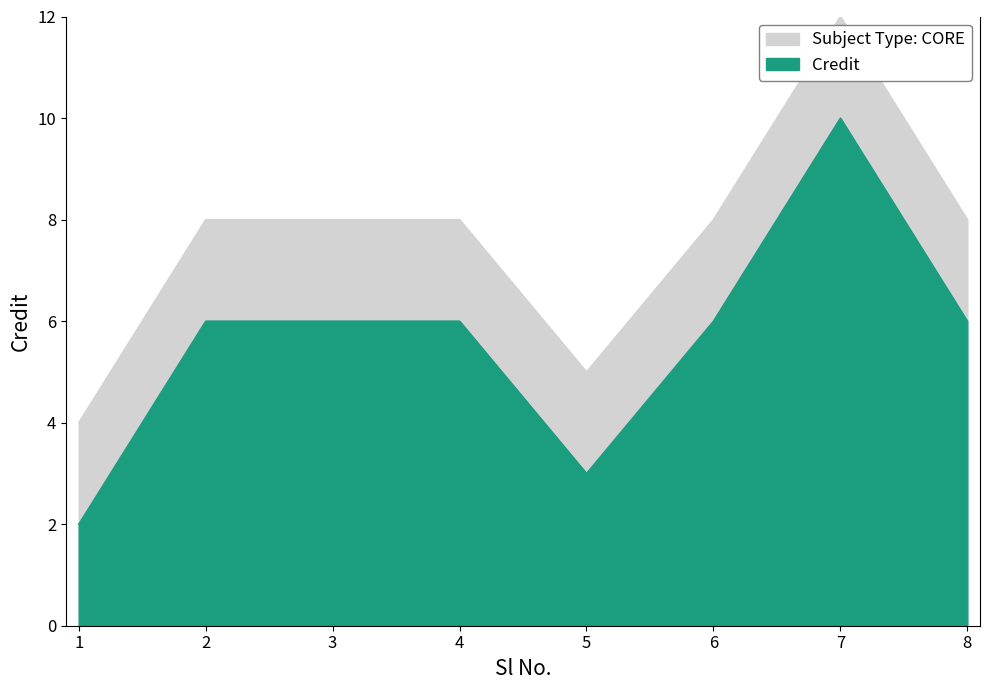

Which category has the lowest value in the Credit_upper series?

1